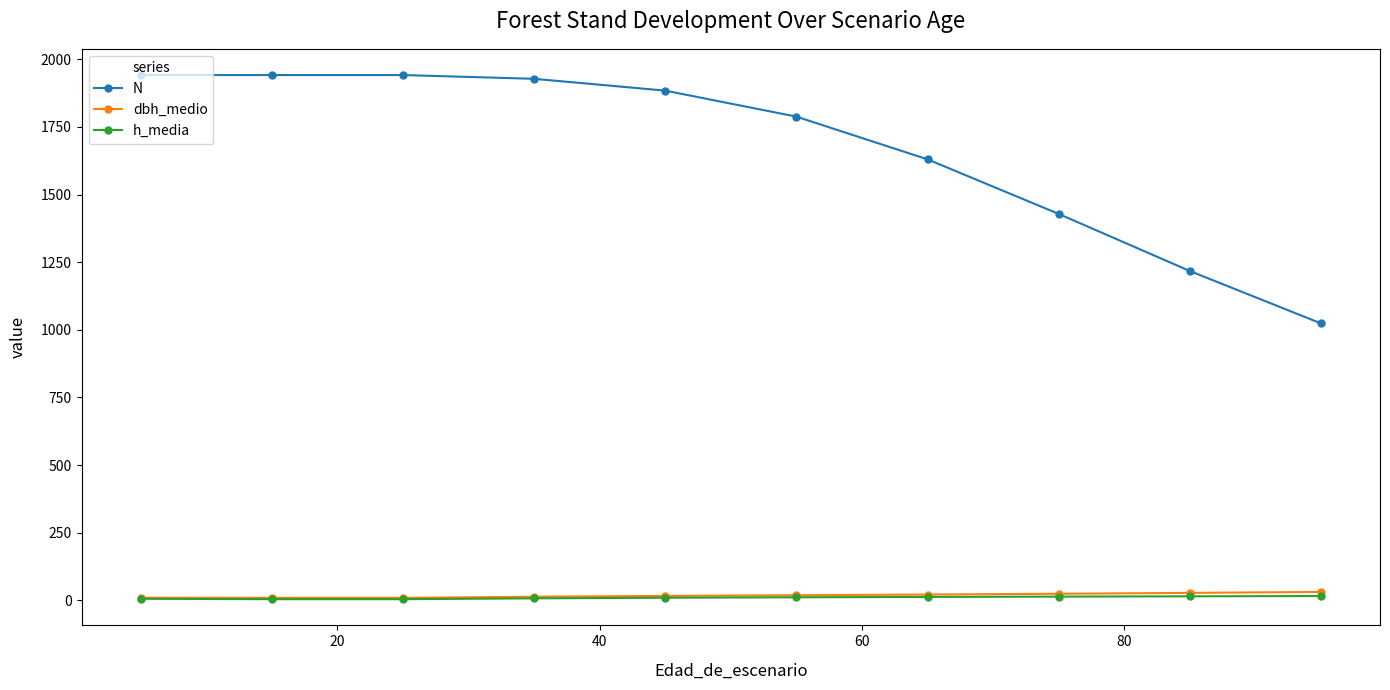

What is the minimum value for dbh_medio?

9.4